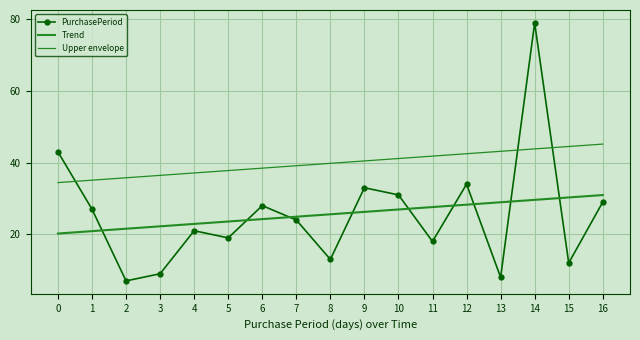

Between 9 and 15, which series saw the biggest shift?

PurchasePeriod